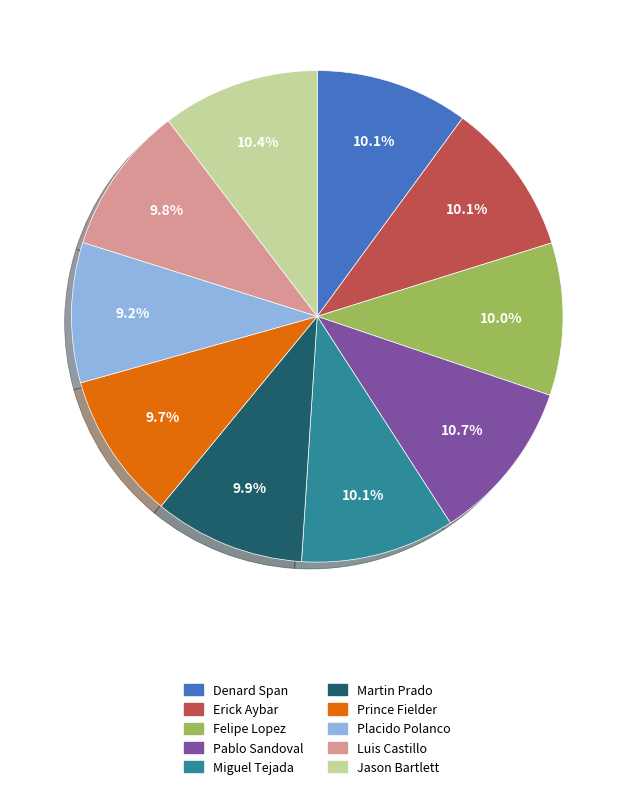

Combined, do Felipe Lopez and Placido Polanco account for over 50%?

No